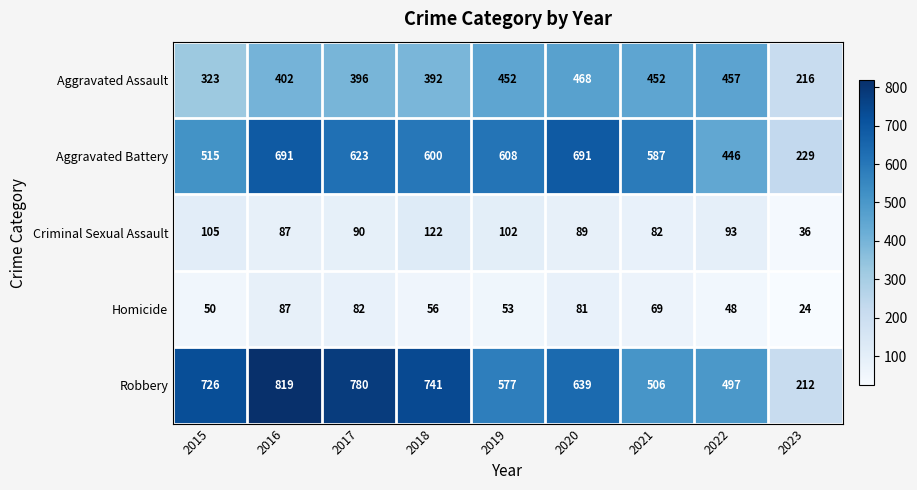

At which label is Aggravated Assault closest to 342?

2015